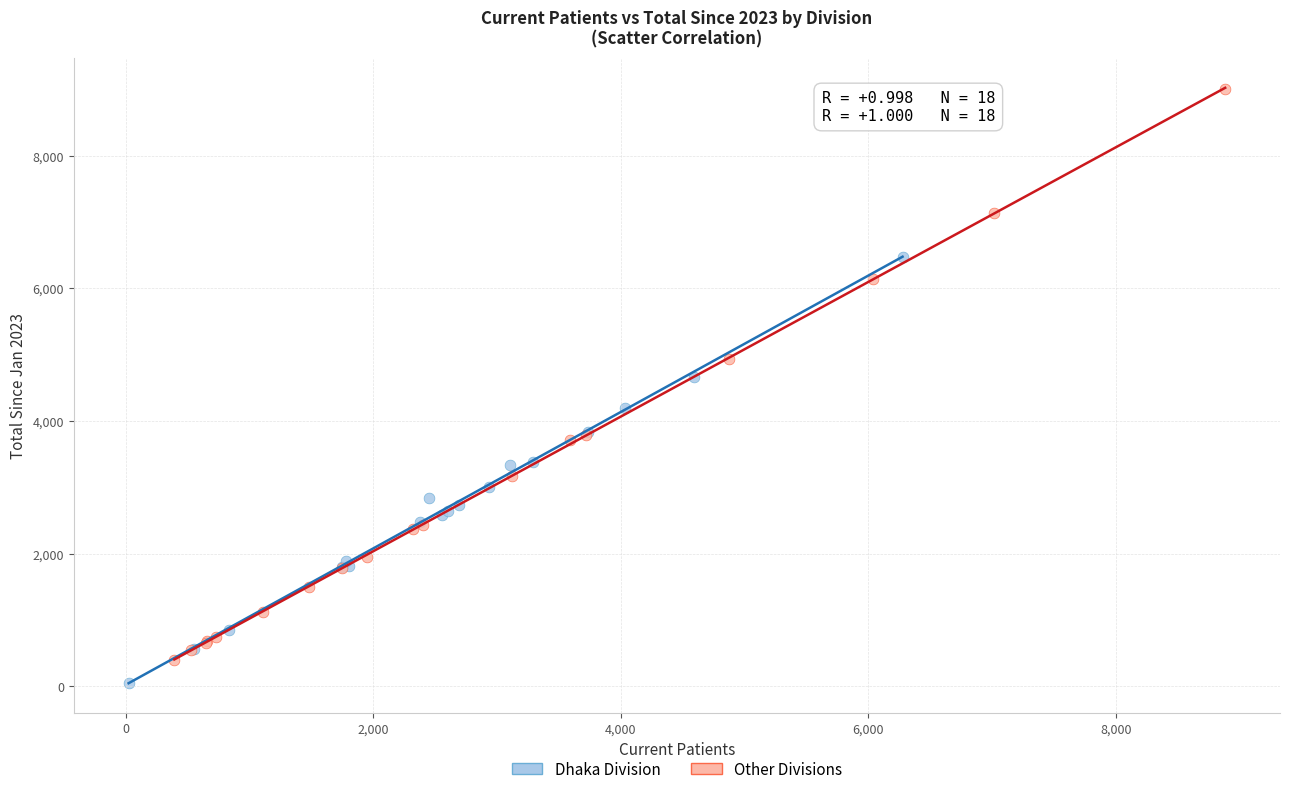

Which series contains the highest Y value?

Other Divisions